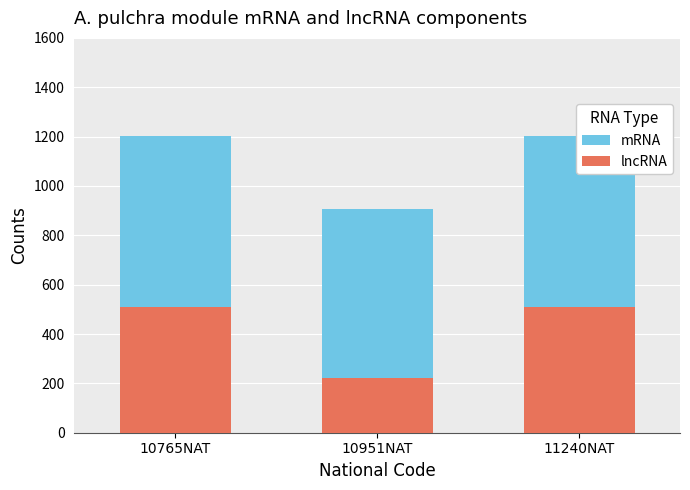

List the series in order of their peak value, highest first.

mRNA, lncRNA